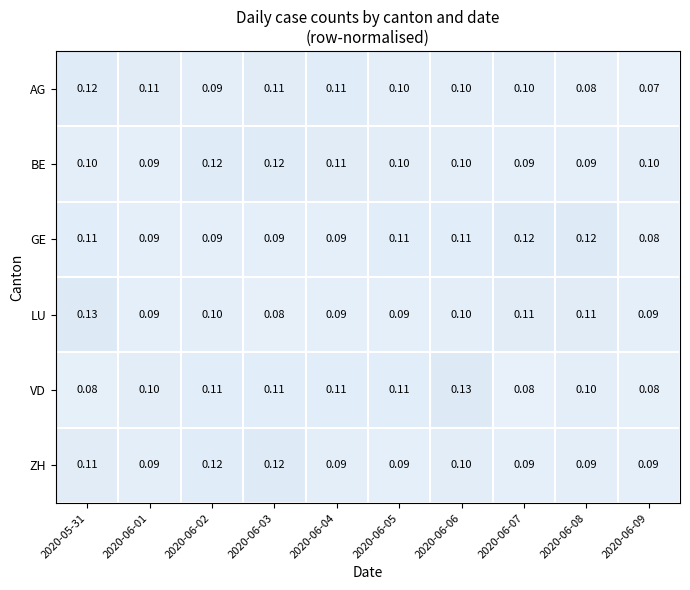

Which series changed the most between 2020-06-03 and 2020-06-04?

ZH